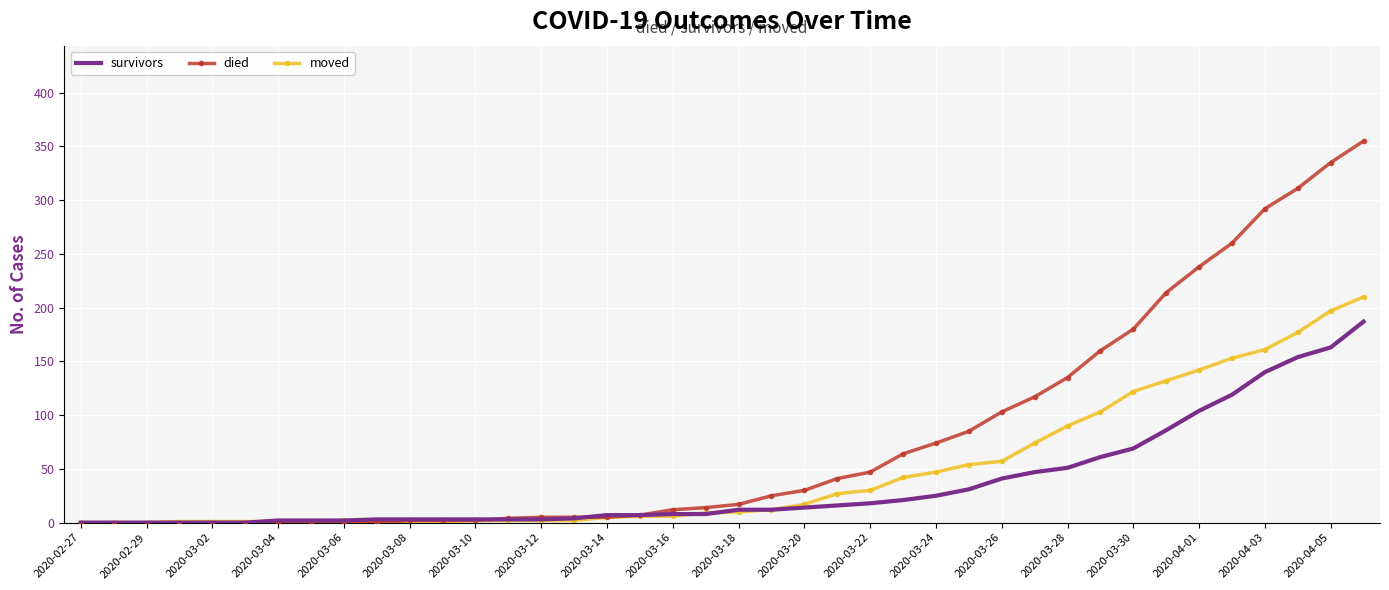

Rank the series by their average value, from highest to lowest.

died, moved, survivors